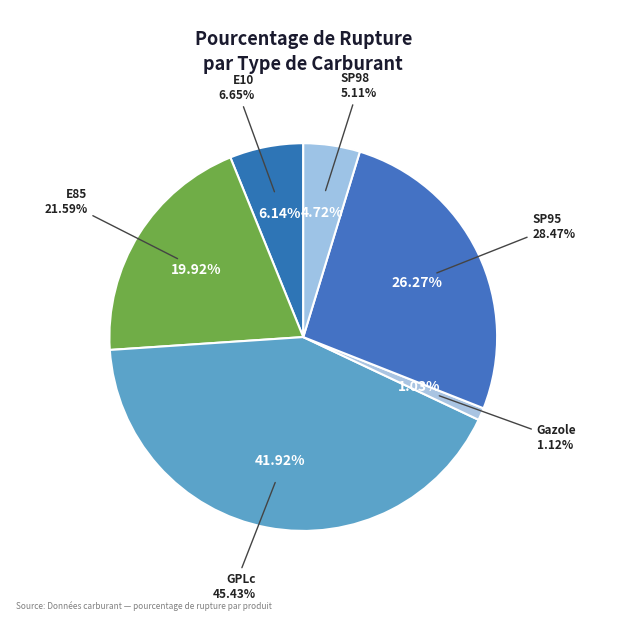

To the nearest percent, what is the average slice percentage?

17%